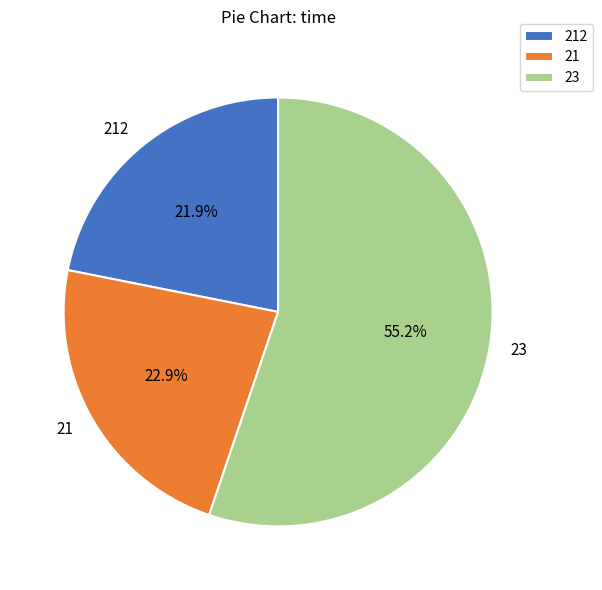

To the nearest percent, what portion does 23 represent?

55%